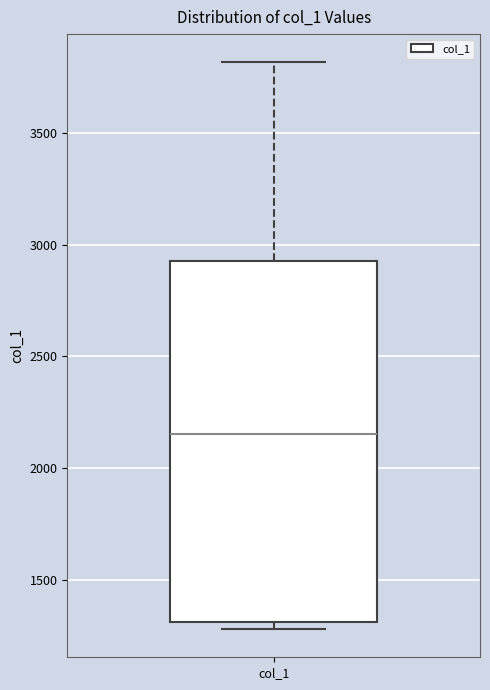

Transcribe this box plot: give where the median line is, the range the box spans, and where the two whiskers end, as read against the y-axis. The values are not printed on the chart, so give them approximately, as read against the axis.

median 2150, box 1300 to 2950, whiskers 1300 (just below the box's lower edge) to 3800